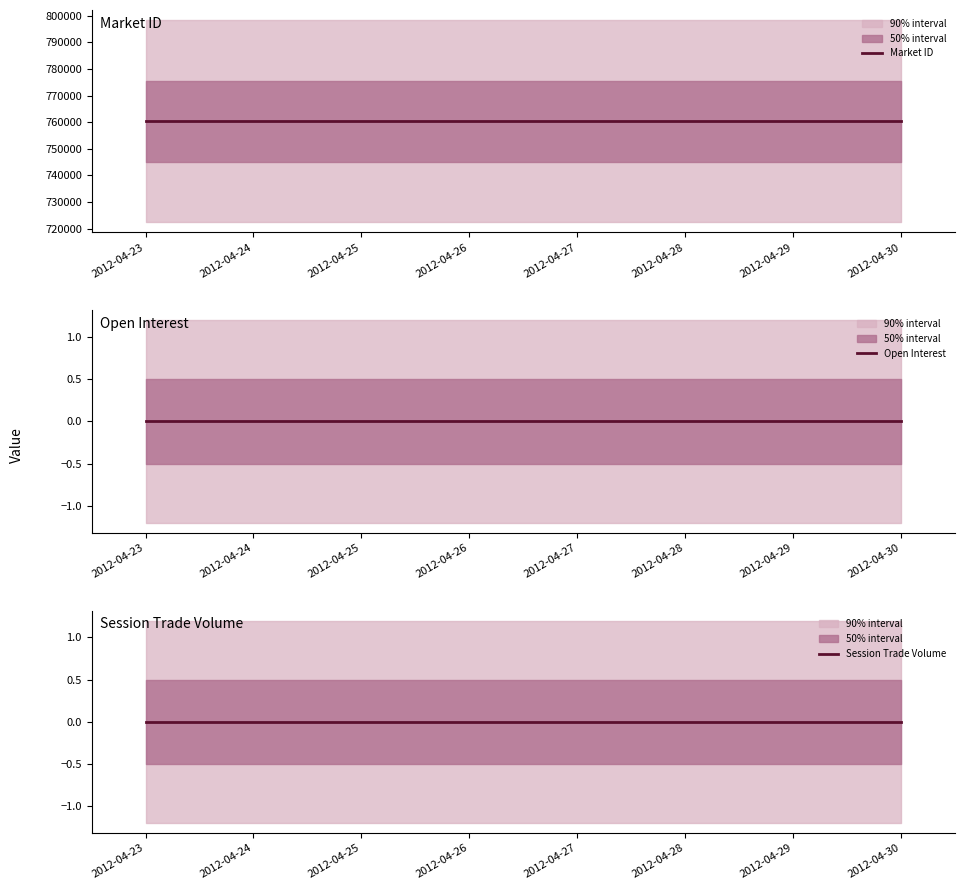

Is the value of Session Trade Volume at 2012-04-28 greater than the value of Market ID at 2012-04-29?

No